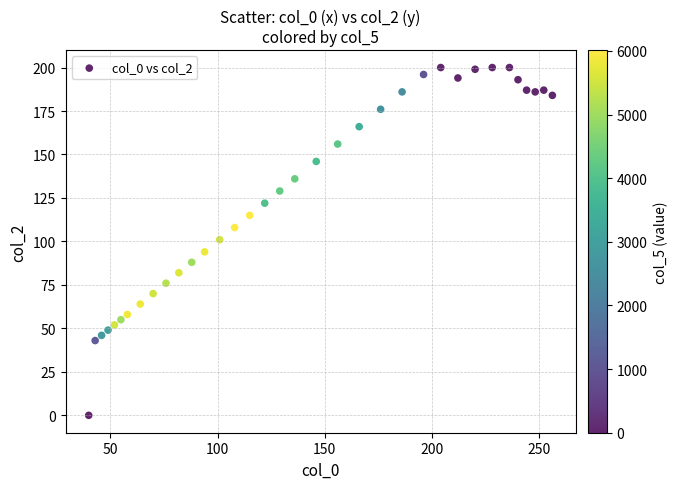

What is the range of X values (max minus min)?

216